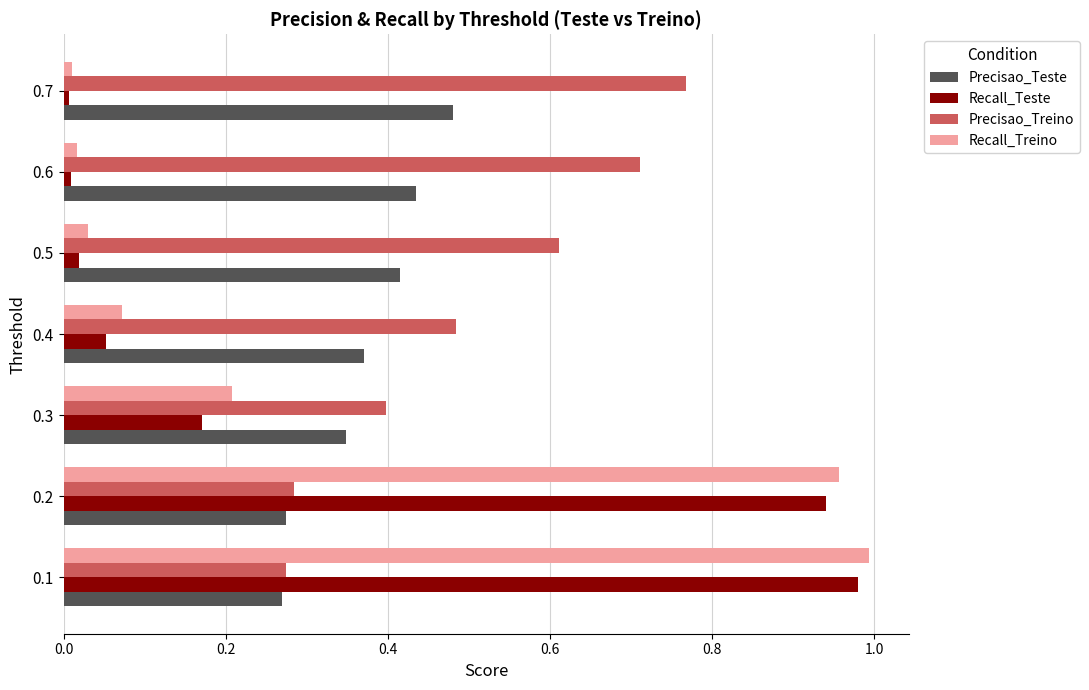

Which series has the largest total across all categories?

Precisao_Treino